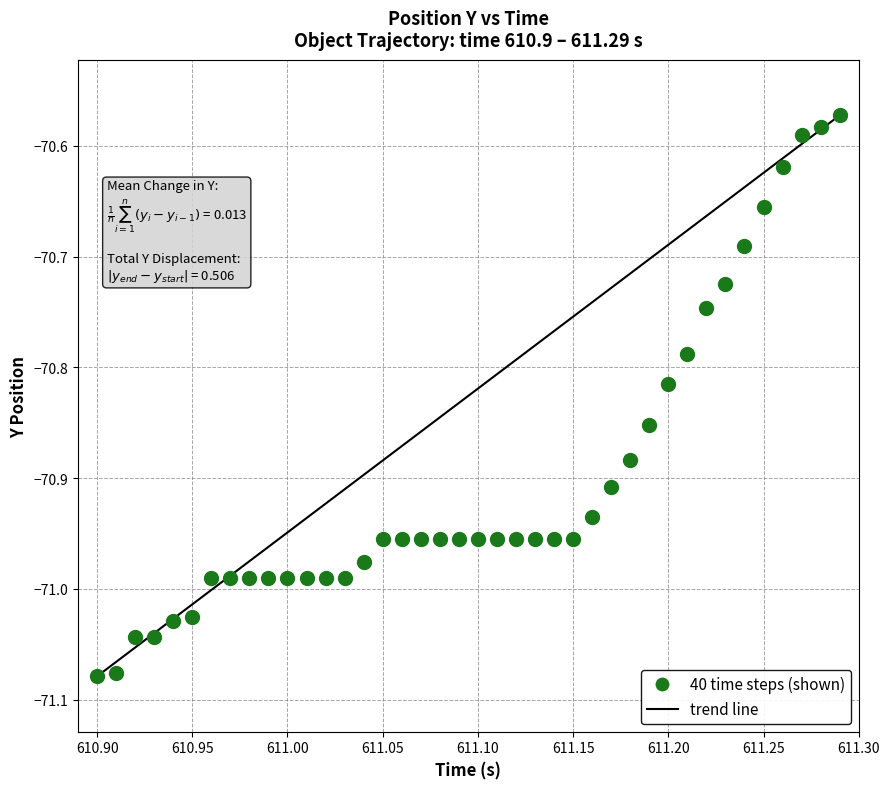

What is the range of X values (max minus min)?

0.4